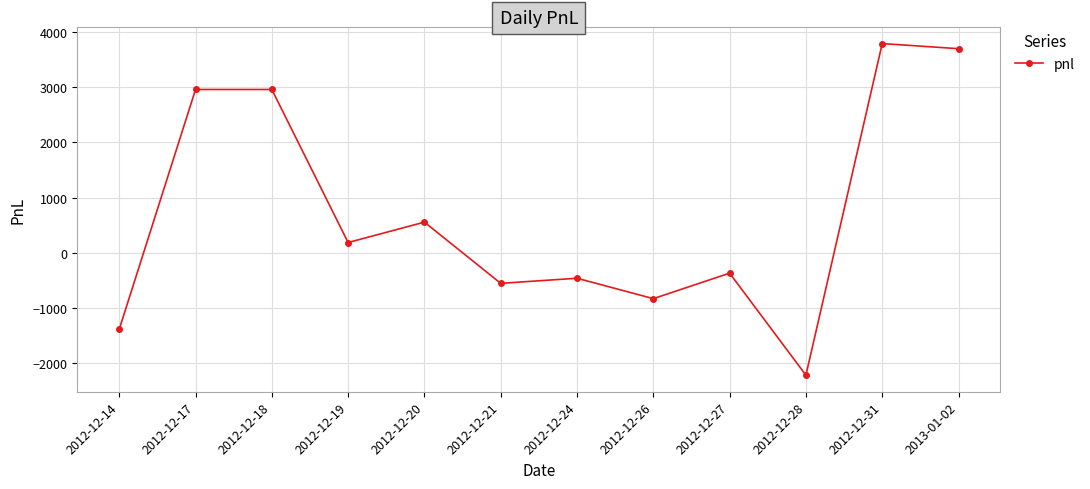

How many values are below 185?

6